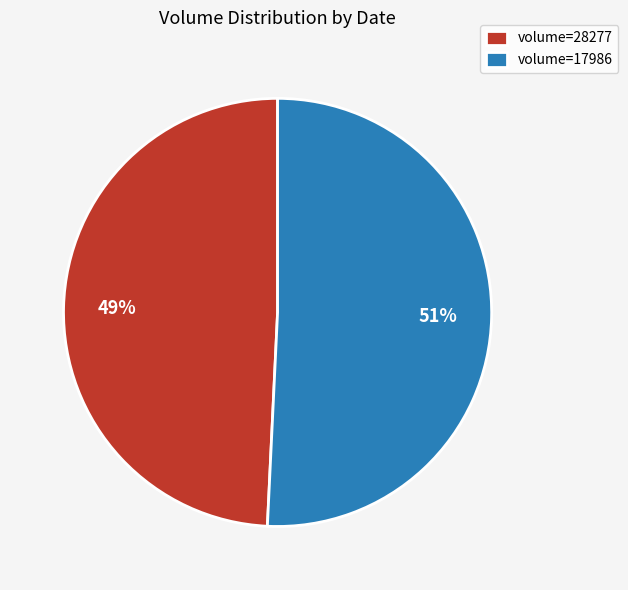

Is it true that volume=17986 is 51% of the pie?

True